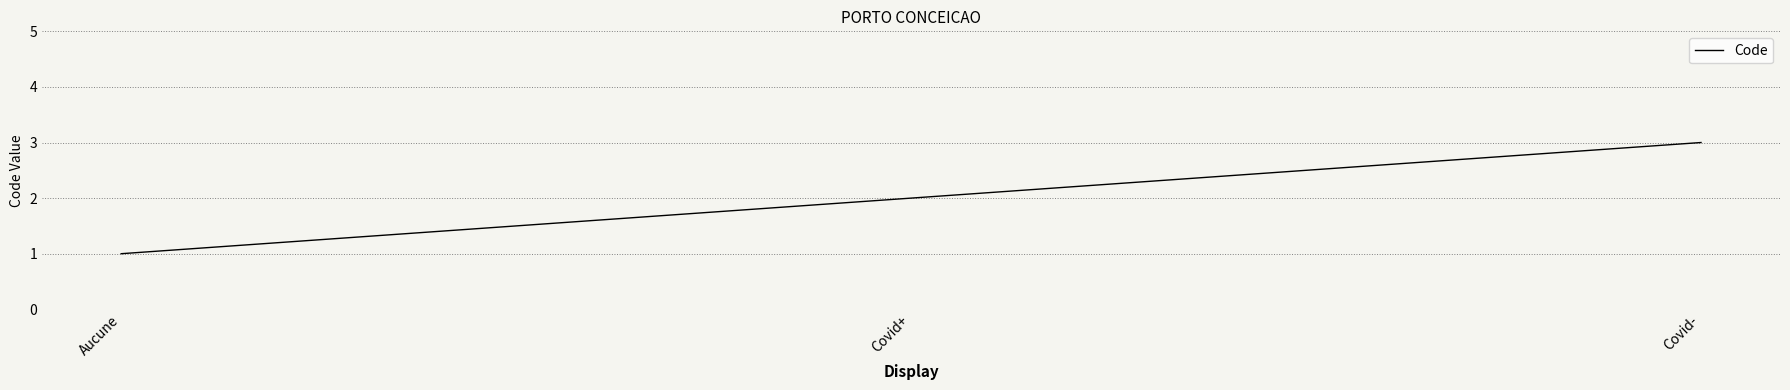

What is the sum of the values at Covid- and Aucune?

4